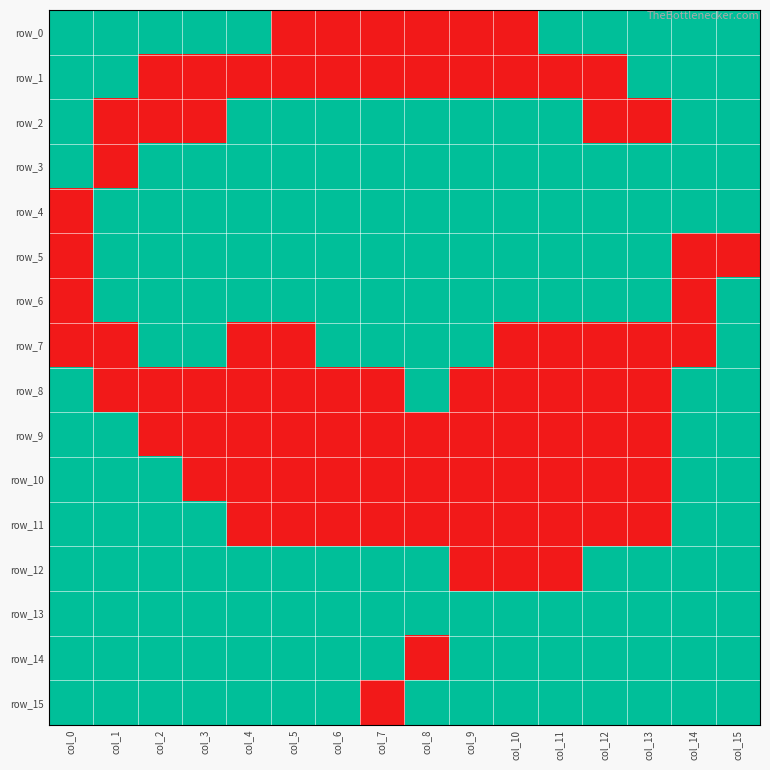

At which category is the sum across all series the highest?

col_15